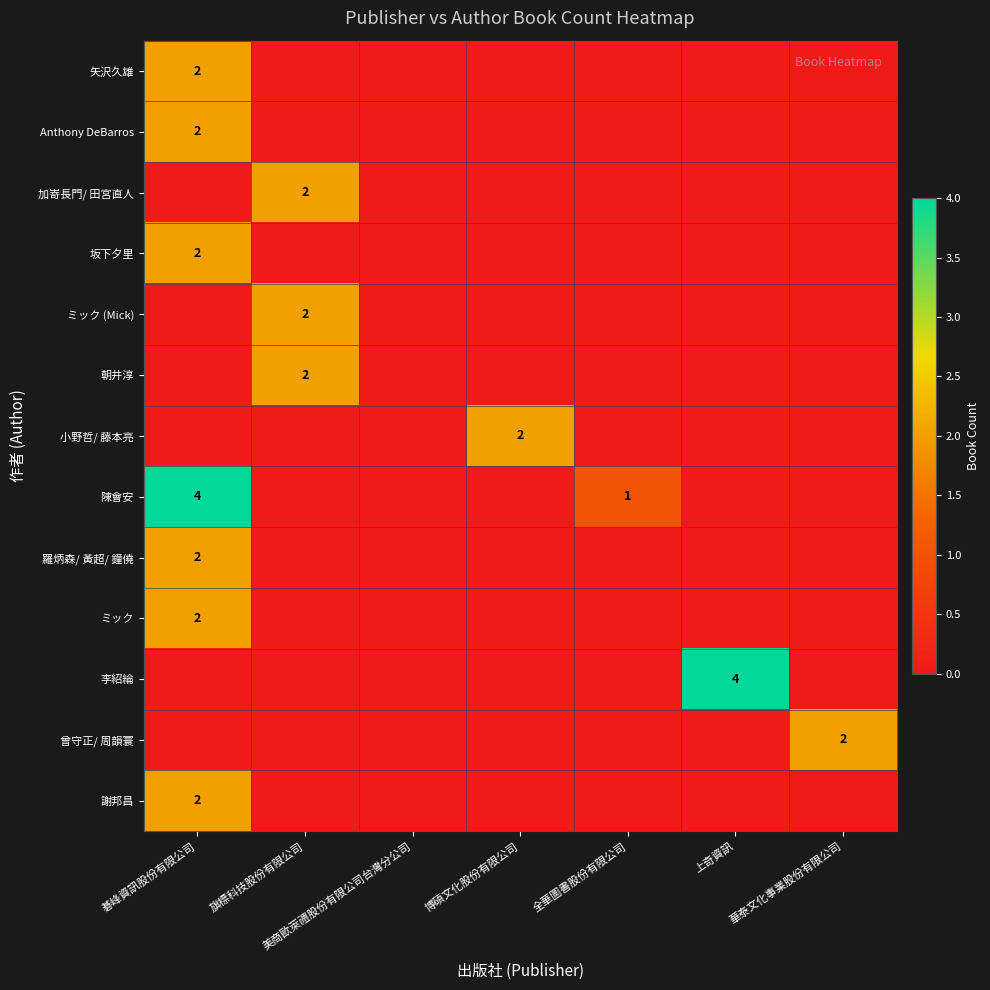

What is the greatest value displayed?

4